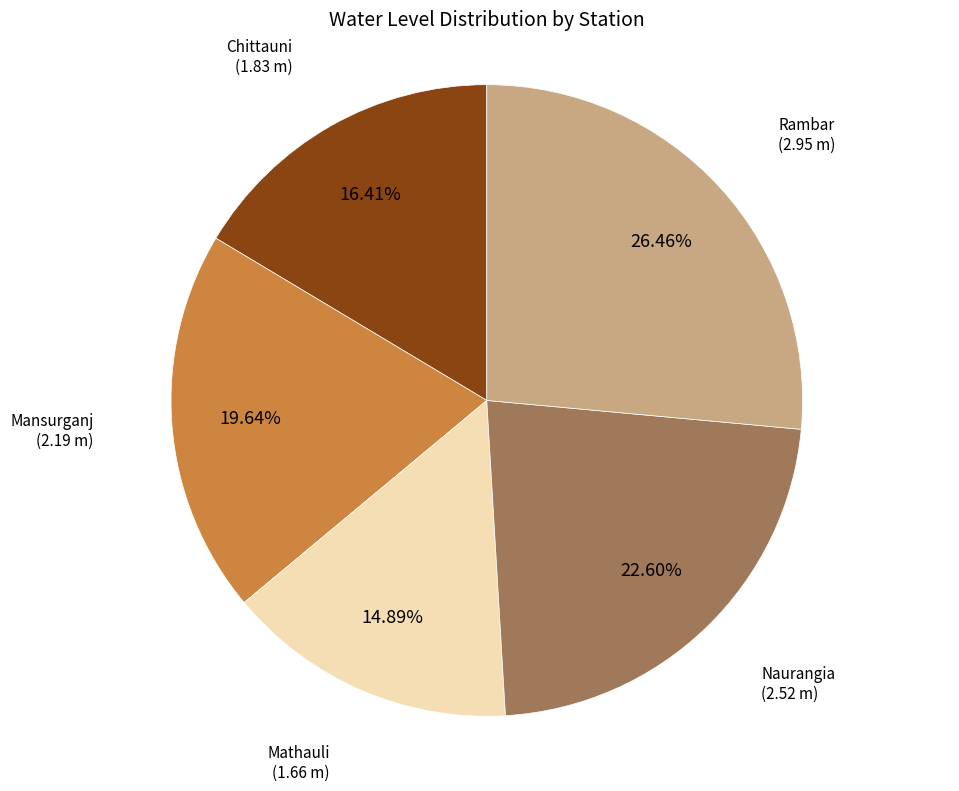

Is there a majority slice in this chart?

No